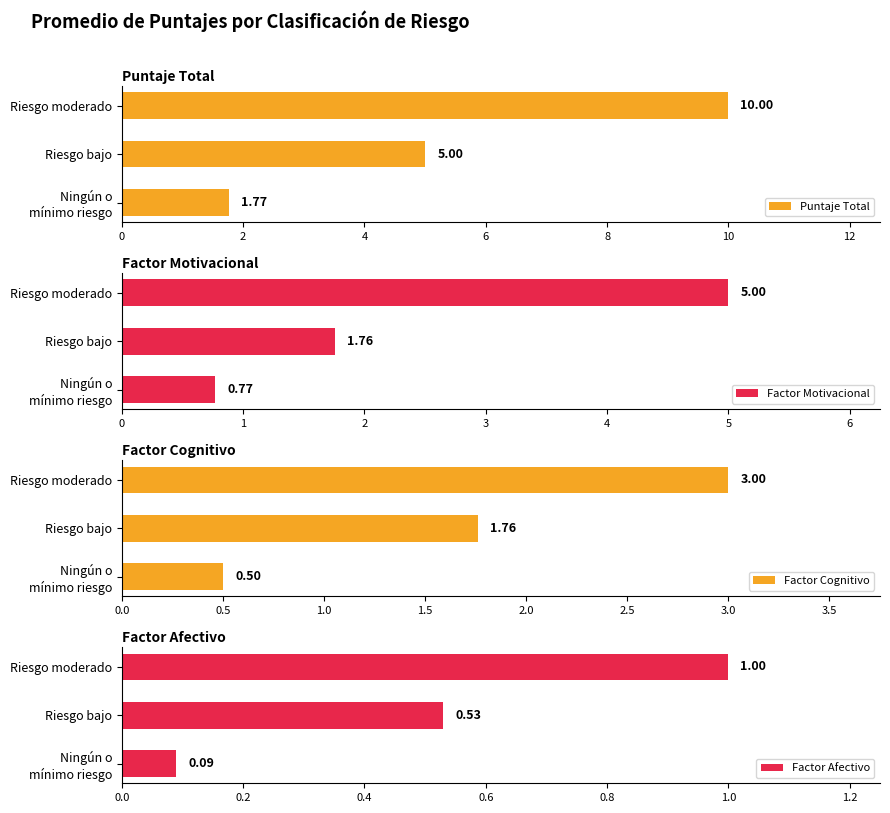

How many bars are there in total?

12